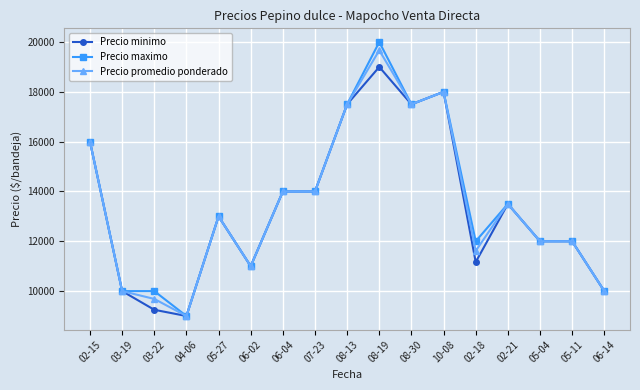

What is the label of the 6th point from the right?

10-08